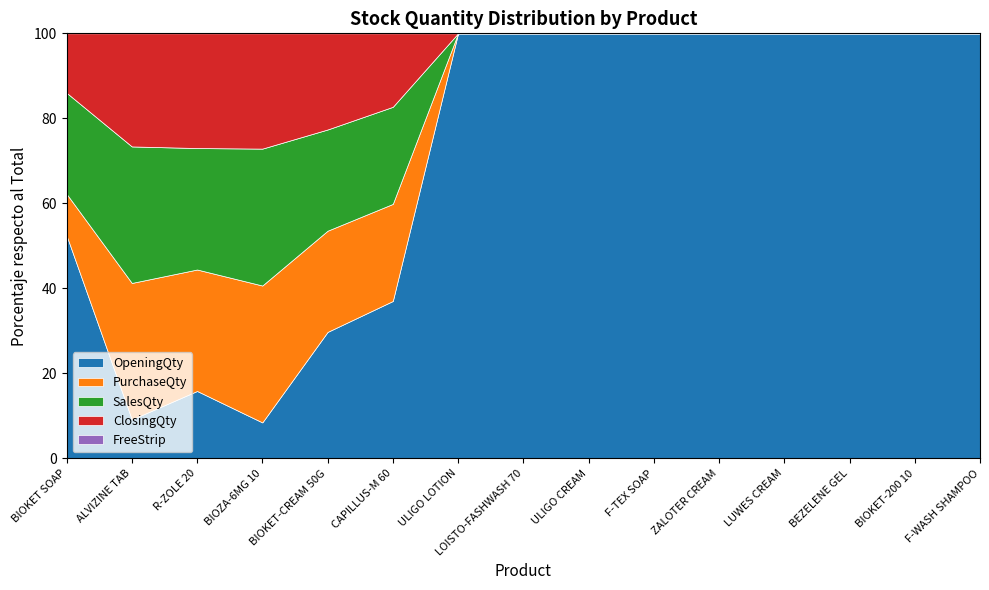

What is the minimum value for OpeningQty?

8.5